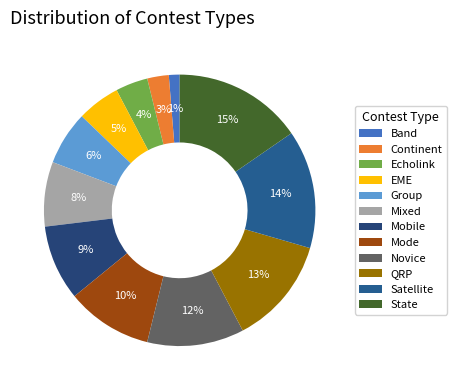

True or false: Mode accounts for 24% of the total.

False